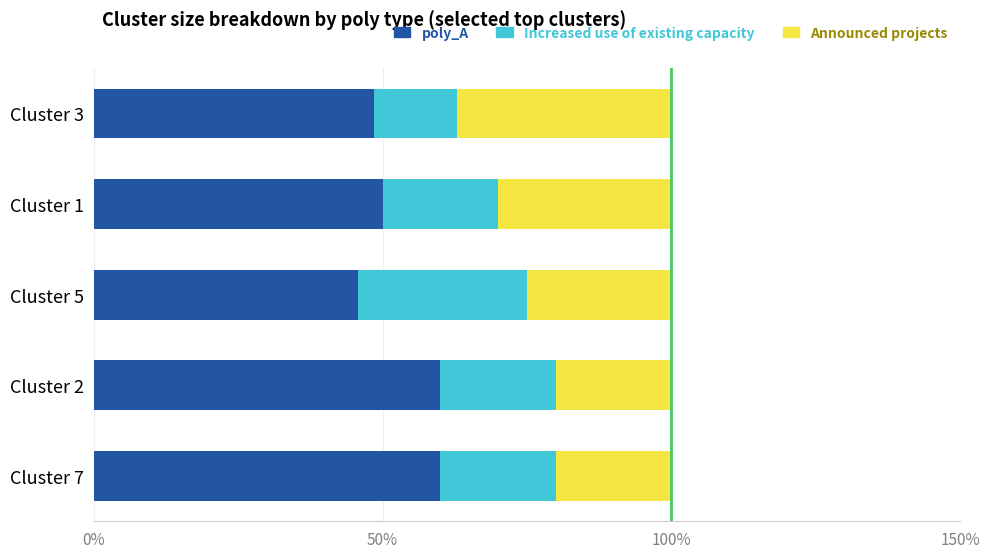

True or false: poly_A has a value of 30.6 at Cluster 7.

False